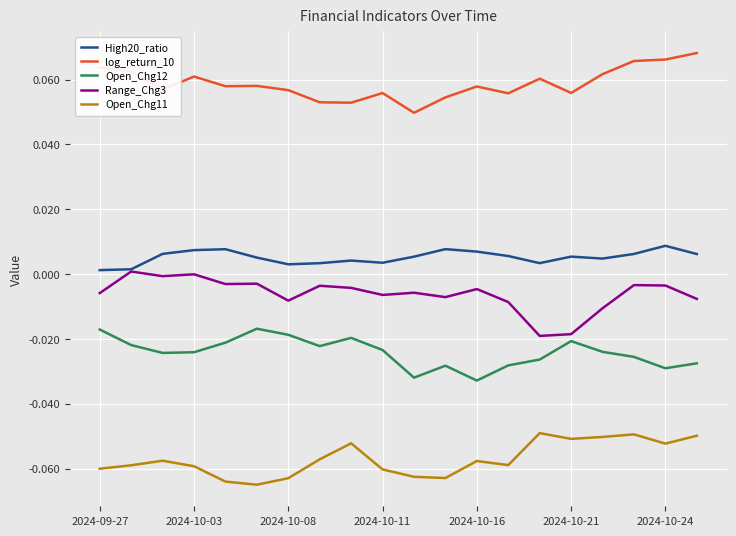

Rank the series by their maximum value, from lowest to highest.

Open_Chg11, Open_Chg12, Range_Chg3, High20_ratio, log_return_10